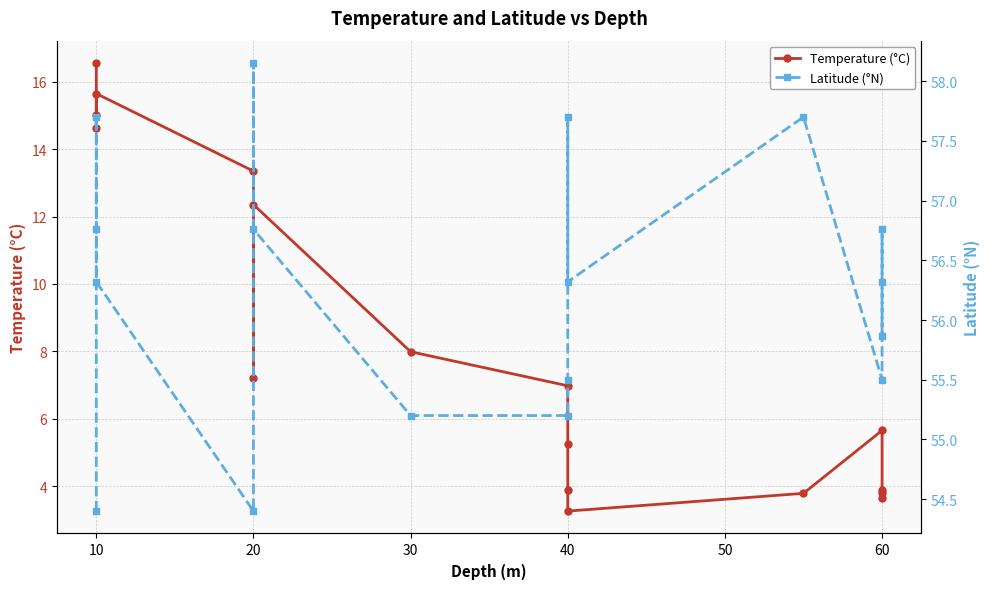

What is the sum of all Latitude (°N) values?

956.6